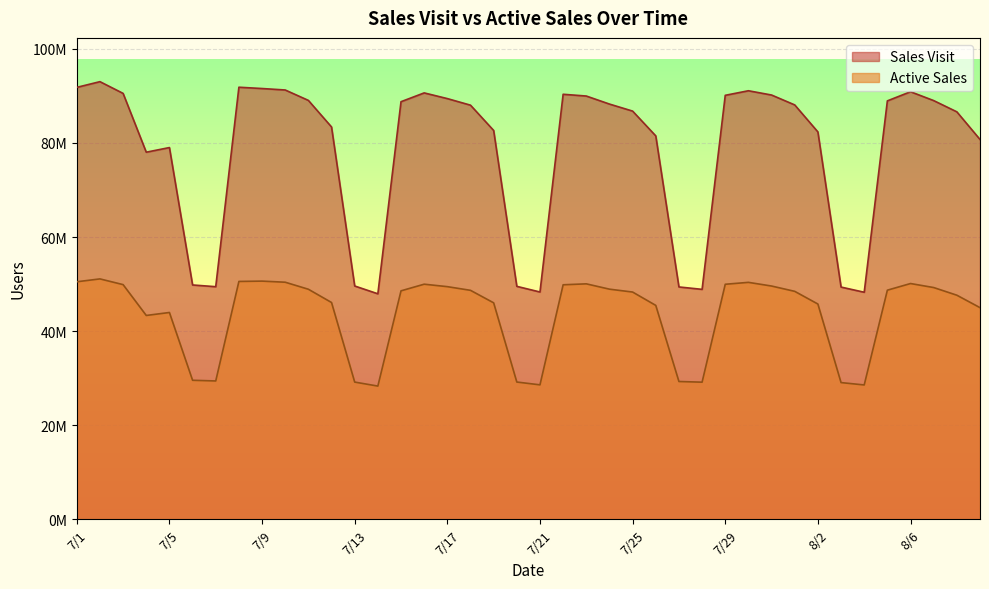

The Sales Visit series shows 48877950 at 7/28. True or false?

True